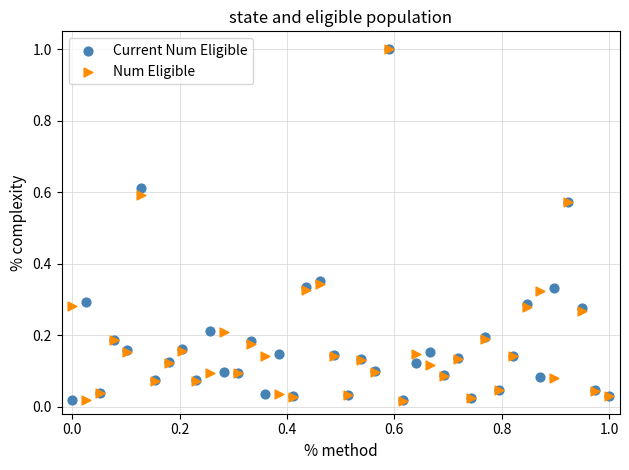

Which series has the largest Y range (max minus min)?

Num Eligible